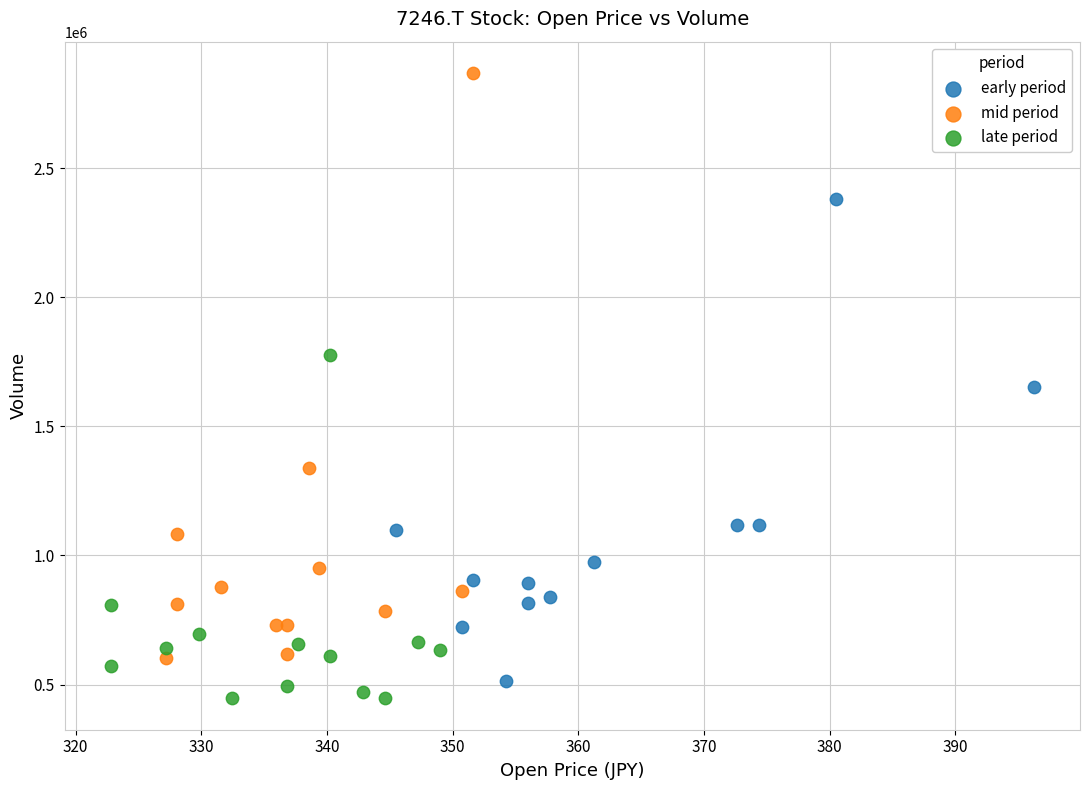

What are all the series names shown in the legend?

early period, mid period, late period